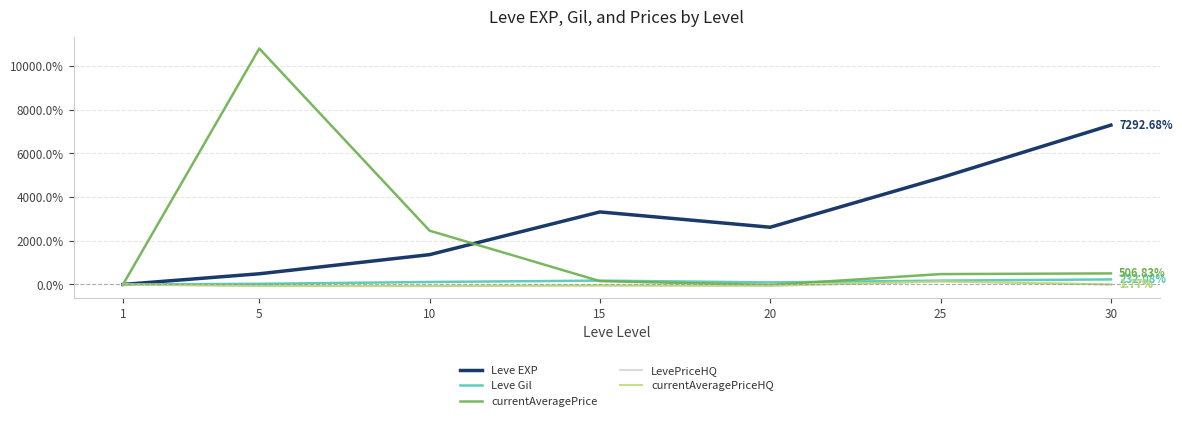

Which series has the largest total across all categories?

Leve EXP